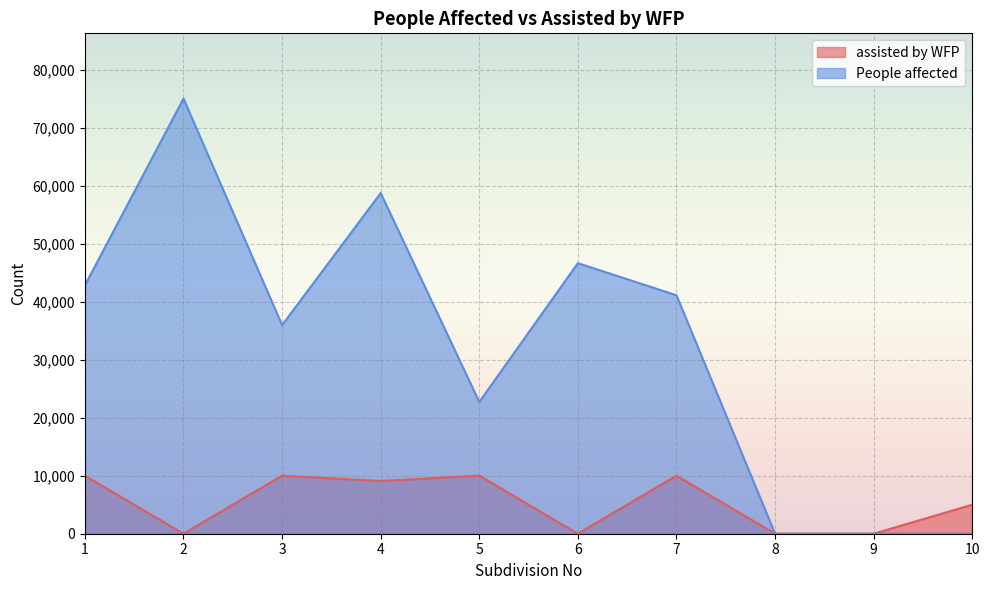

How many values in assisted by WFP are above zero?

6